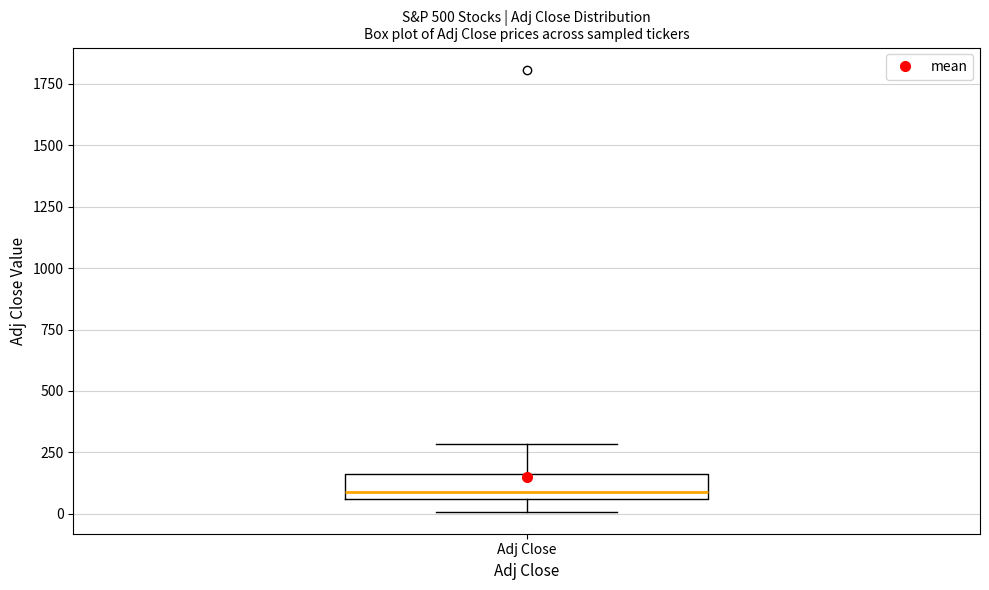

Transcribe this box plot: give where the median line is, the range the box spans, and where the two whiskers end, as read against the y-axis. The values are not printed on the chart, so give them approximately, as read against the axis.

median 100, box 50 to 150, whiskers 0 to 300